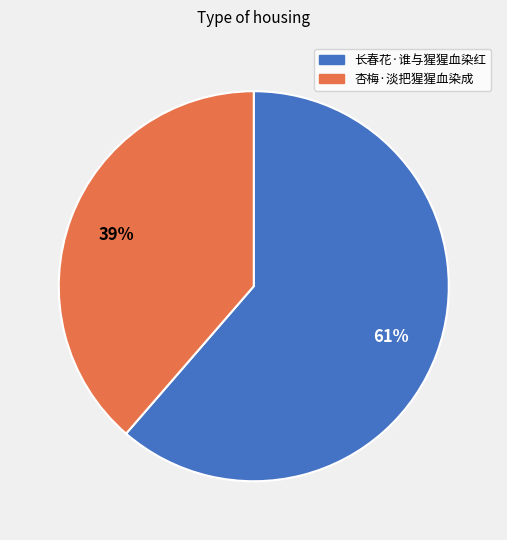

To the nearest percent, what is the combined percentage of 长春花·谁与猩猩血染红 and 杏梅·淡把猩猩血染成?

100%